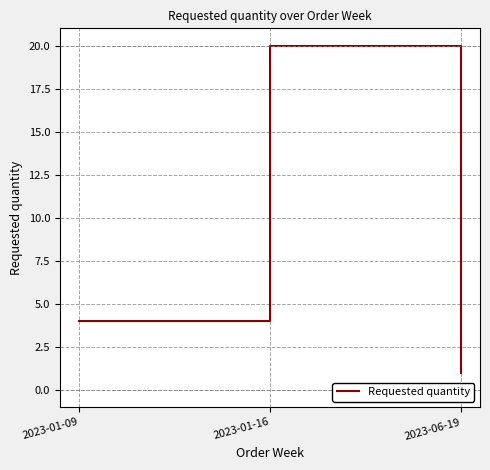

What is the difference between the values at 2023-01-09 and 2023-01-16?

16